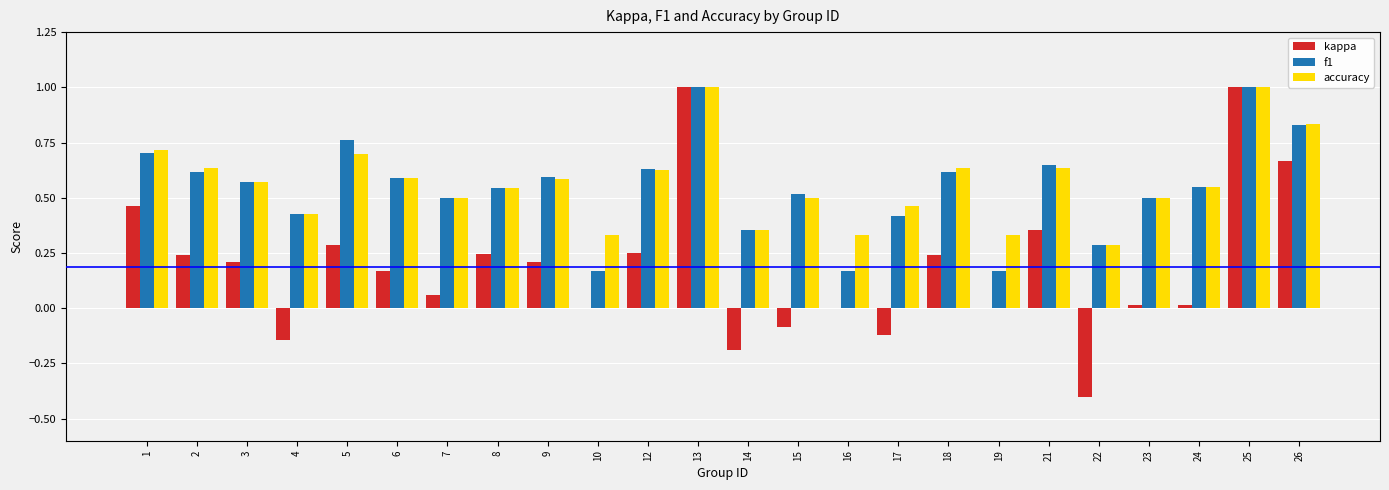

What is the greatest value displayed?

1.0